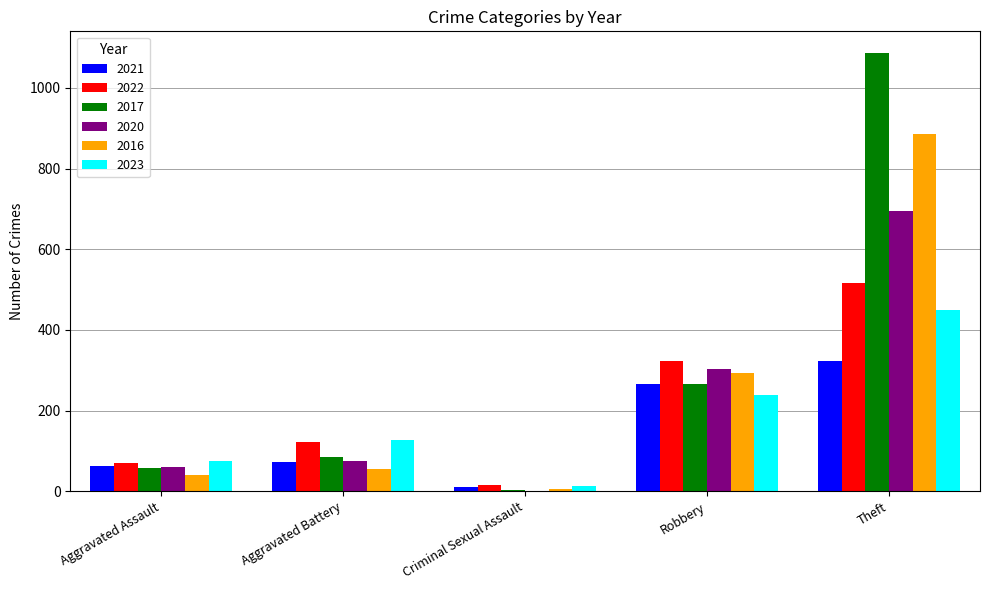

How many data points does each series have?

5